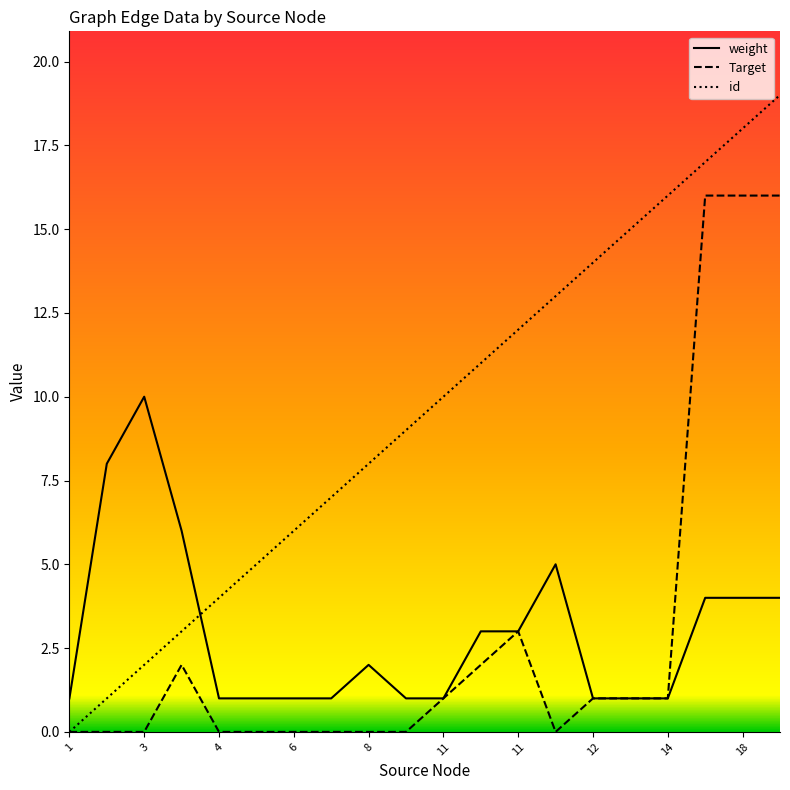

What are all the series names shown in the legend?

weight, Target, id